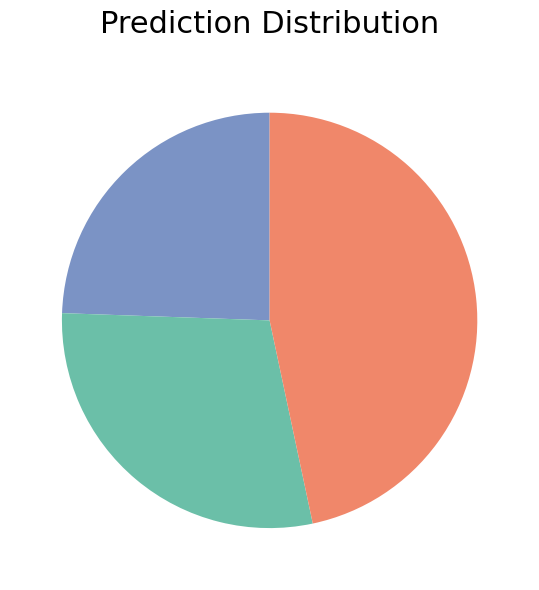

Is there a majority slice in this chart?

No